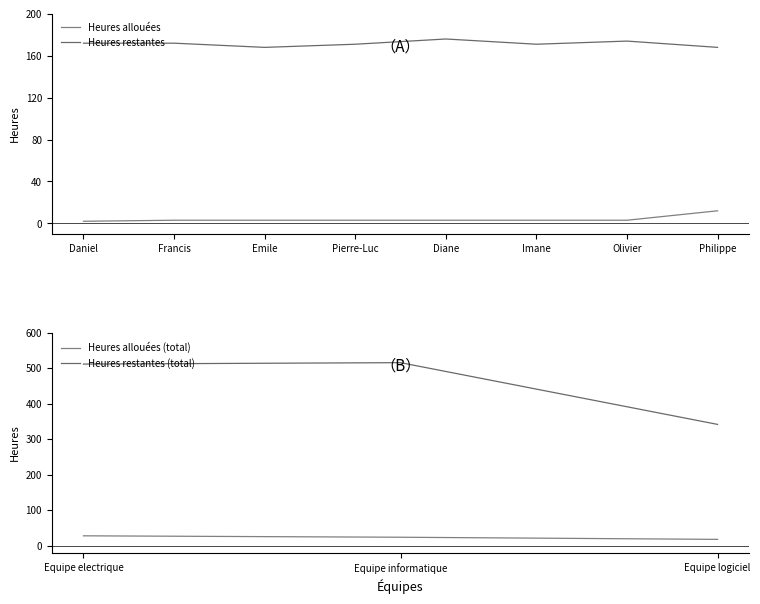

What value does the Heures allouees series have at Emile, to the nearest 5?

5